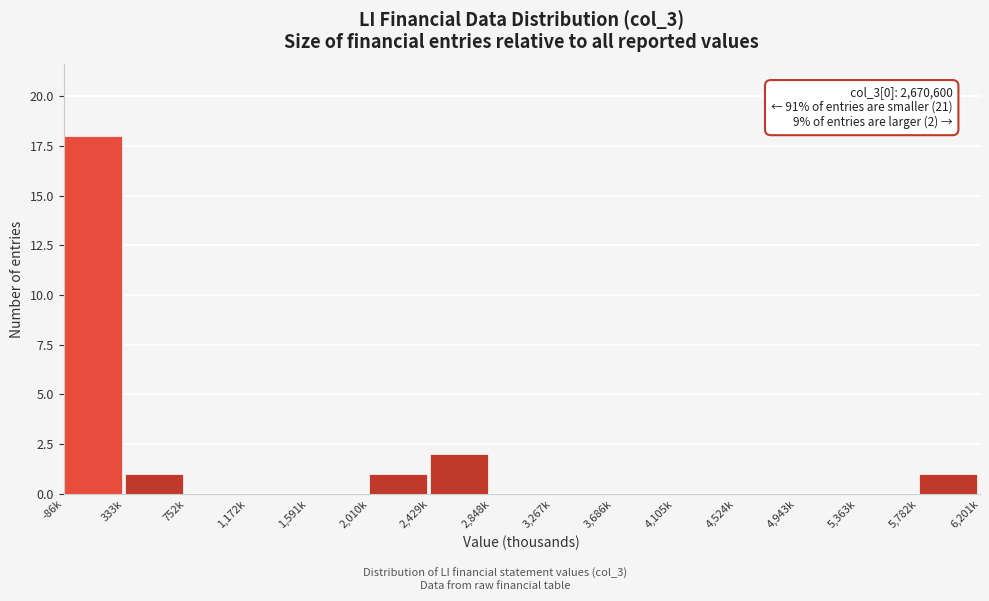

Reading right to left, transcribe all the data shown in this chart.

5,782k=1	5,363k=0	4,943k=0	4,524k=0	4,105k=0	3,686k=0	3,267k=0	2,848k=0	2,429k=2	2,010k=1	1,591k=0	1,172k=0	752k=0	333k=1	-86k=18